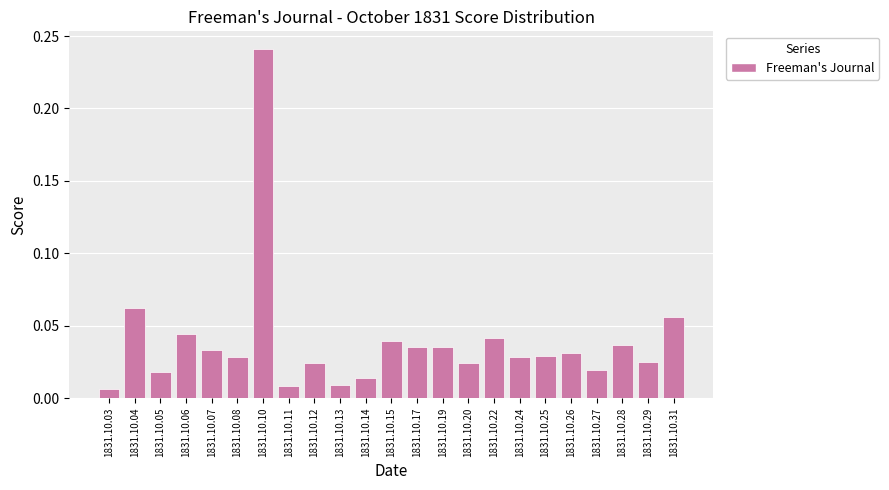

Which has a higher value, 1831.10.26 or 1831.10.14?

1831.10.26